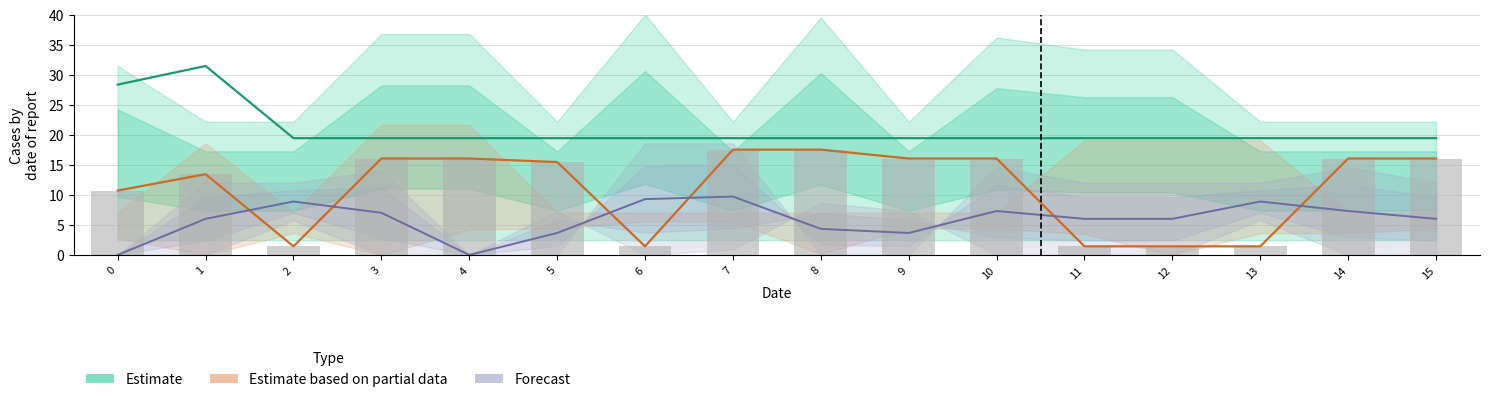

Is the value of Estimate at 15 greater than the value of Estimate based on partial data at 9?

Yes